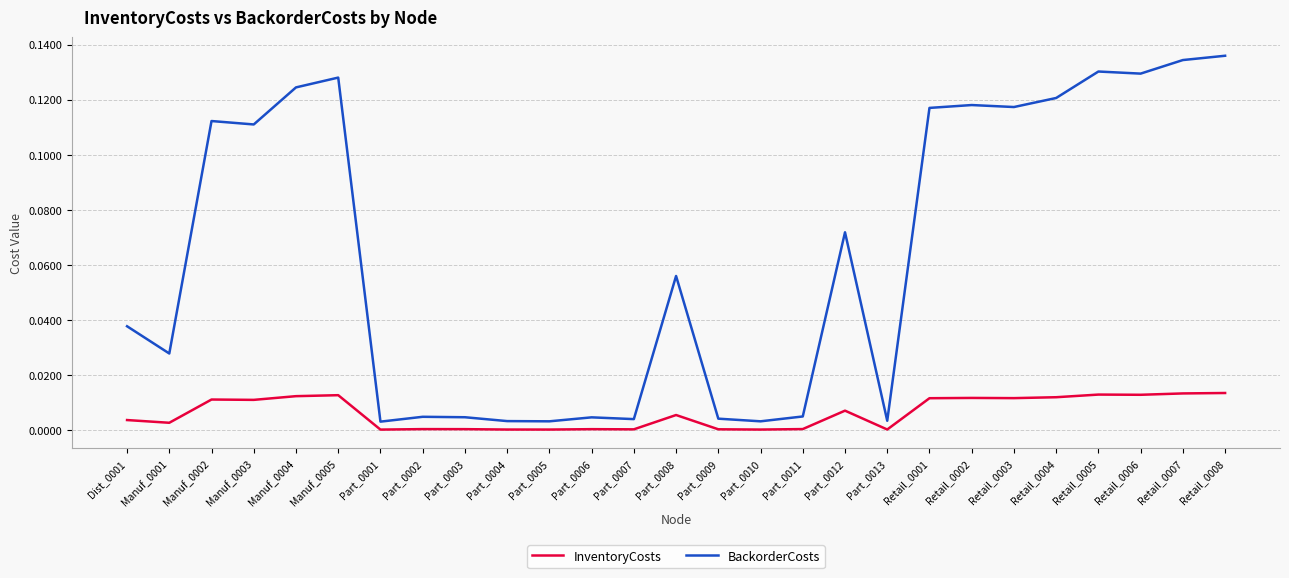

True or false: InventoryCosts has more than 1 interior local peaks.

True